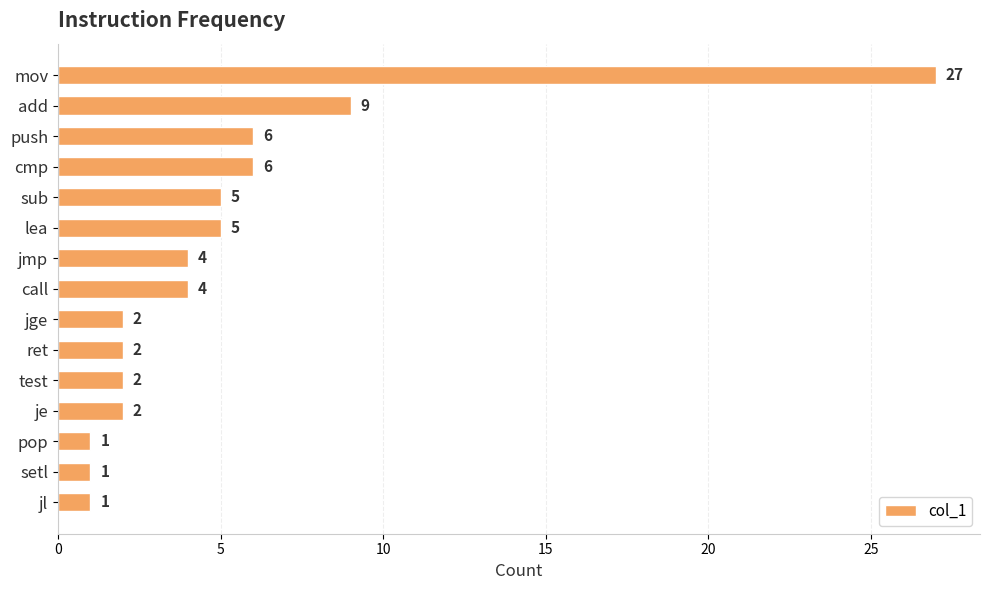

Which label corresponds to the largest value in the chart?

mov